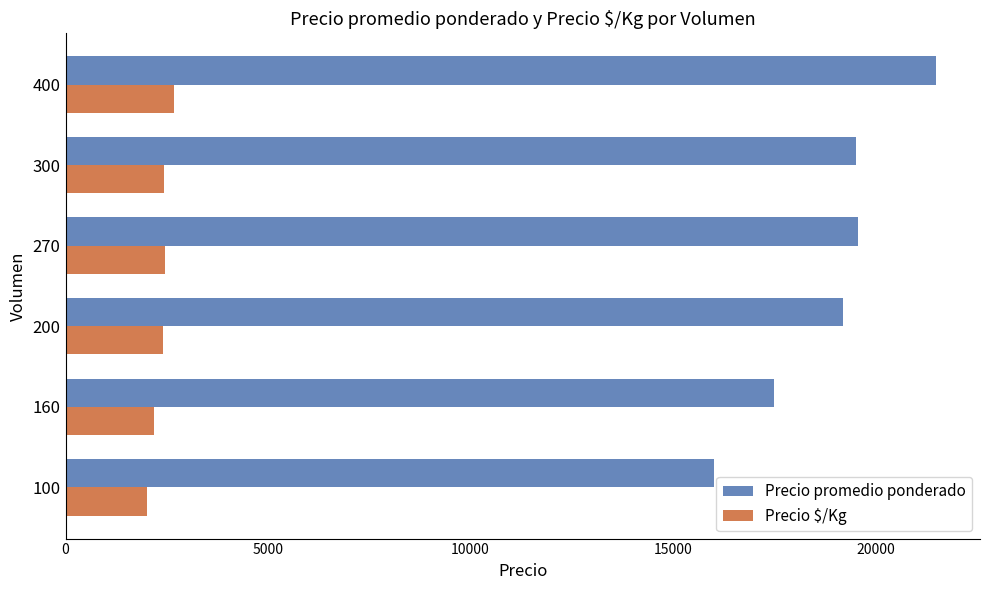

At which category is the sum across all series the highest?

400